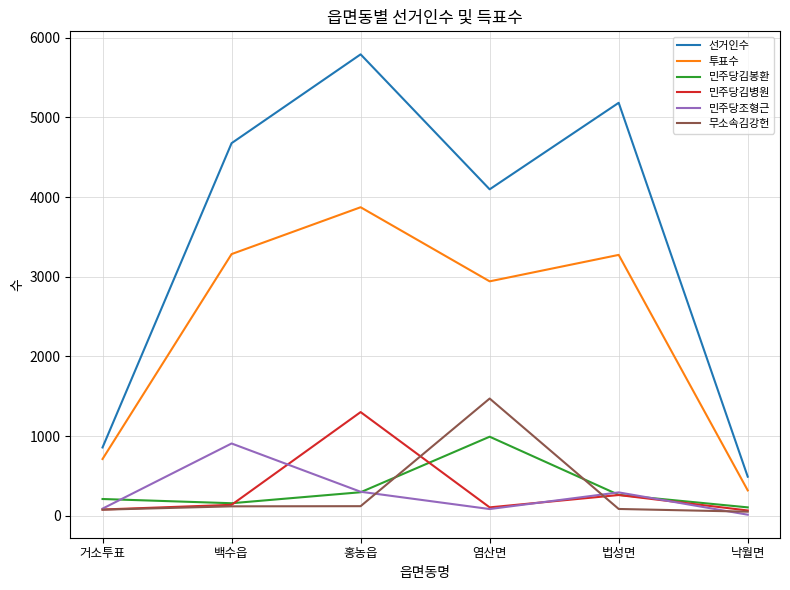

Rank the categories by 선거인수 value from highest to lowest.

홍농읍, 법성면, 백수읍, 염산면, 거소투표, 낙월면